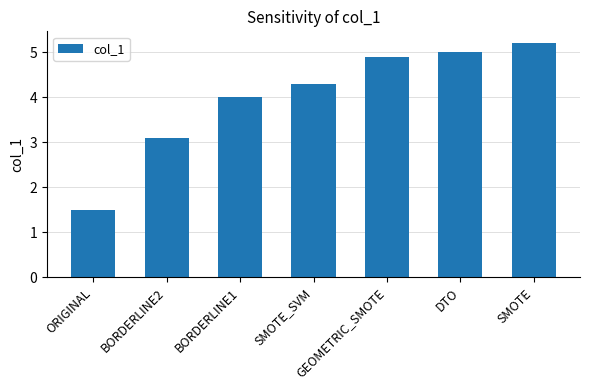

Rank the categories by value from highest to lowest.

SMOTE, DTO, GEOMETRIC_SMOTE, SMOTE_SVM, BORDERLINE1, BORDERLINE2, ORIGINAL